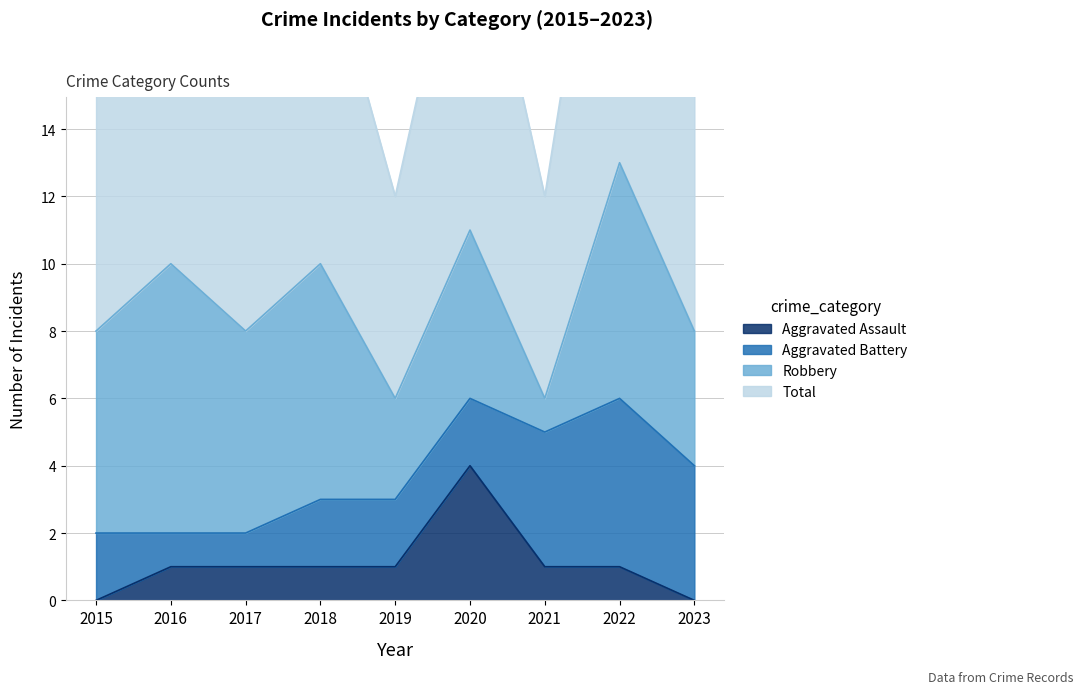

The value of Aggravated Assault at 2023 is 0. True or false?

True